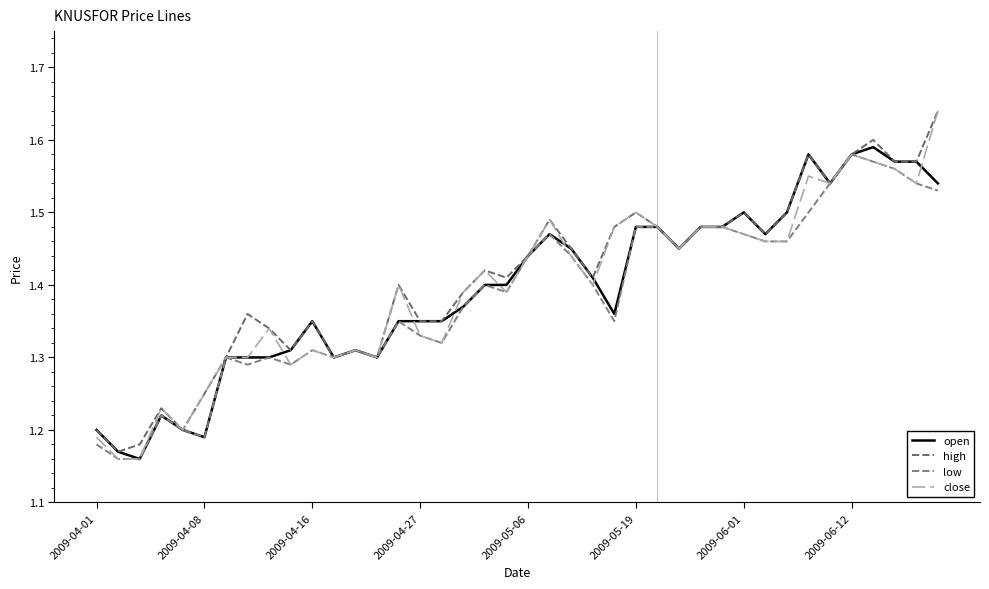

True or false: high and low cross at least once.

False